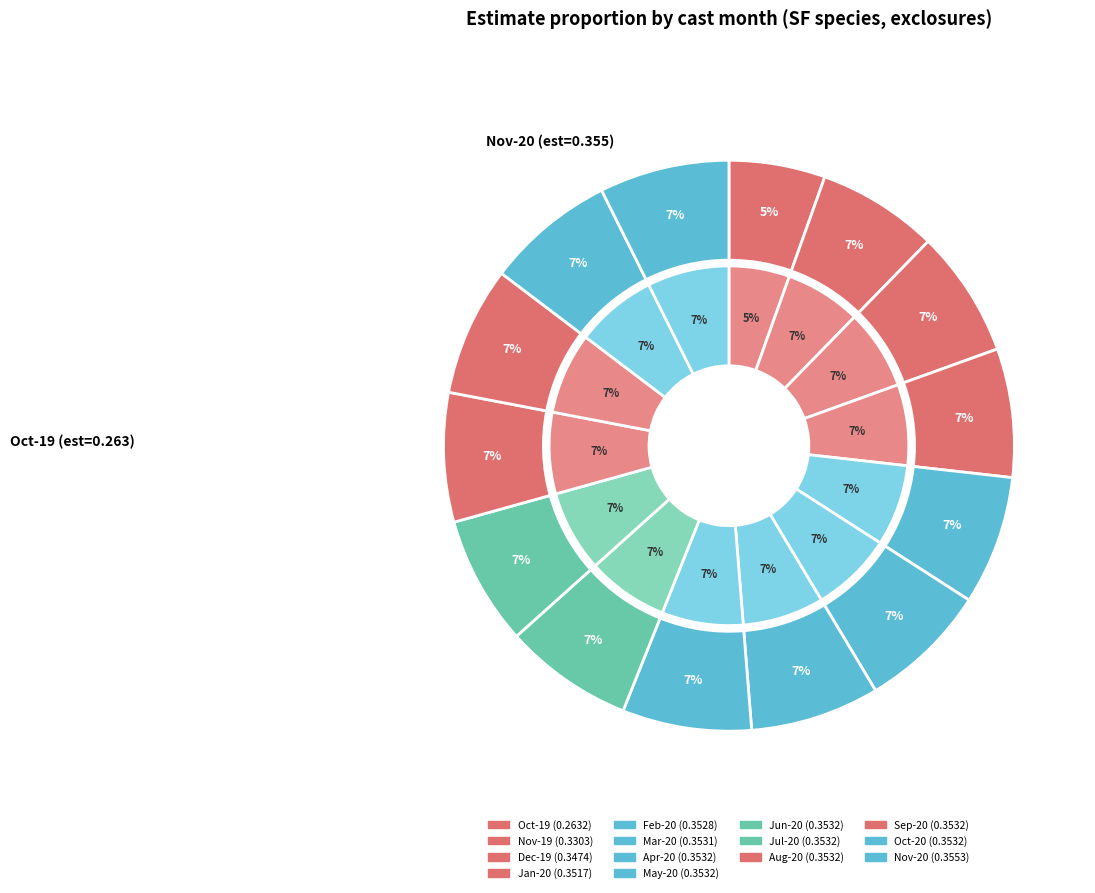

How many slices are in this pie chart?

14